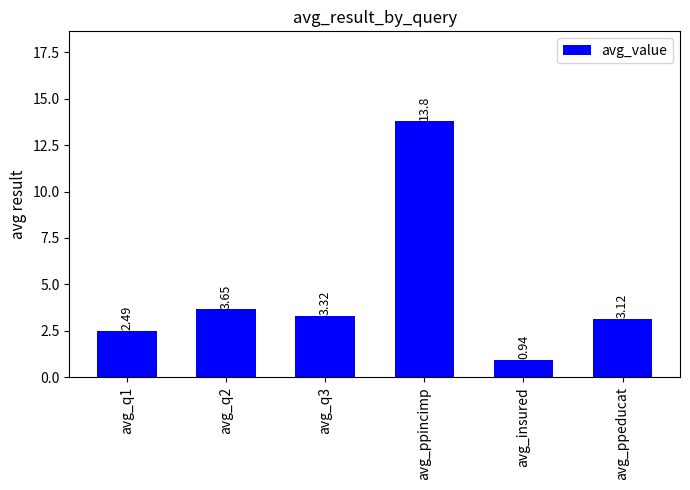

Are the bars horizontal?

No